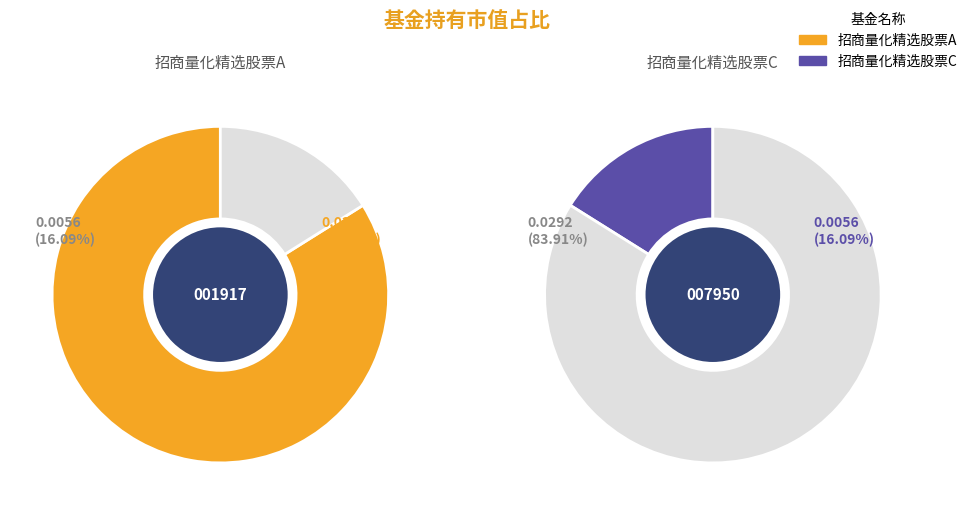

Is there a majority slice in this chart?

Yes